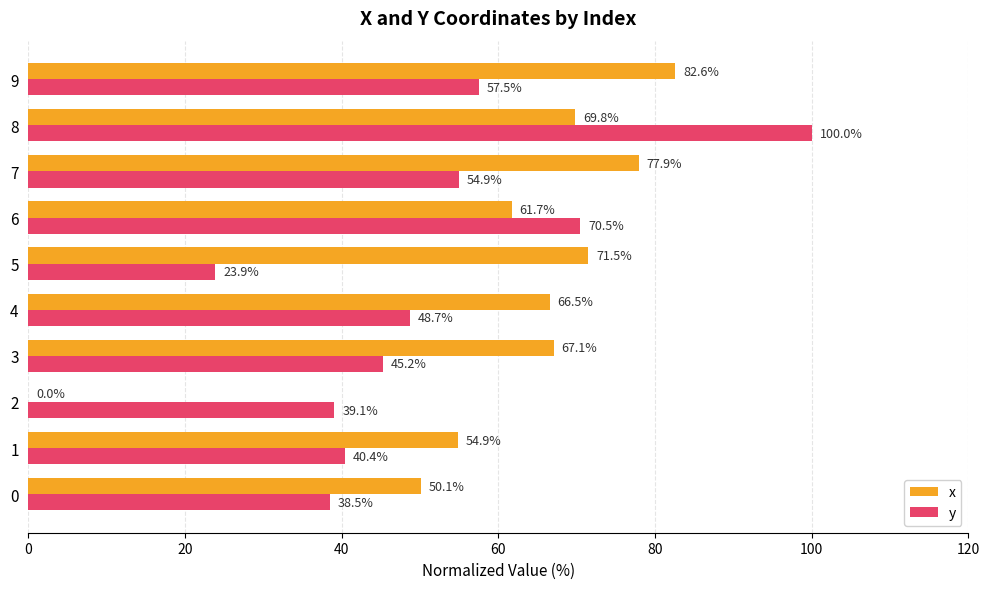

True or false: x has a value of 87.2 at 0.

False